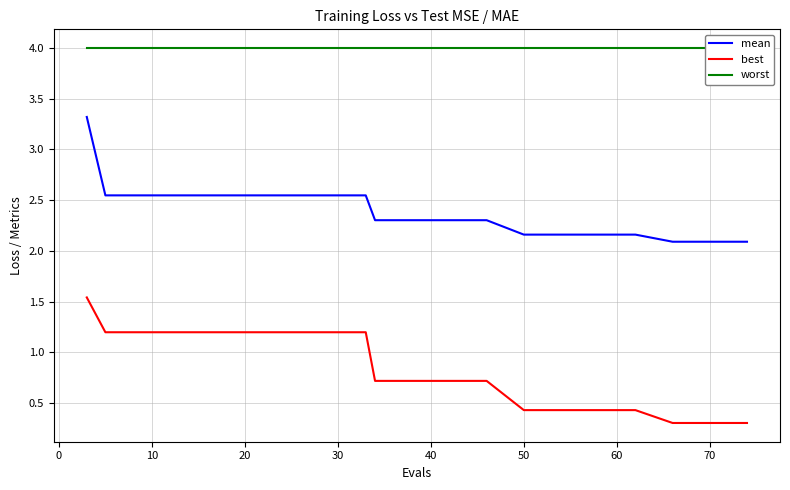

True or false: worst and mean intersect in this chart.

False